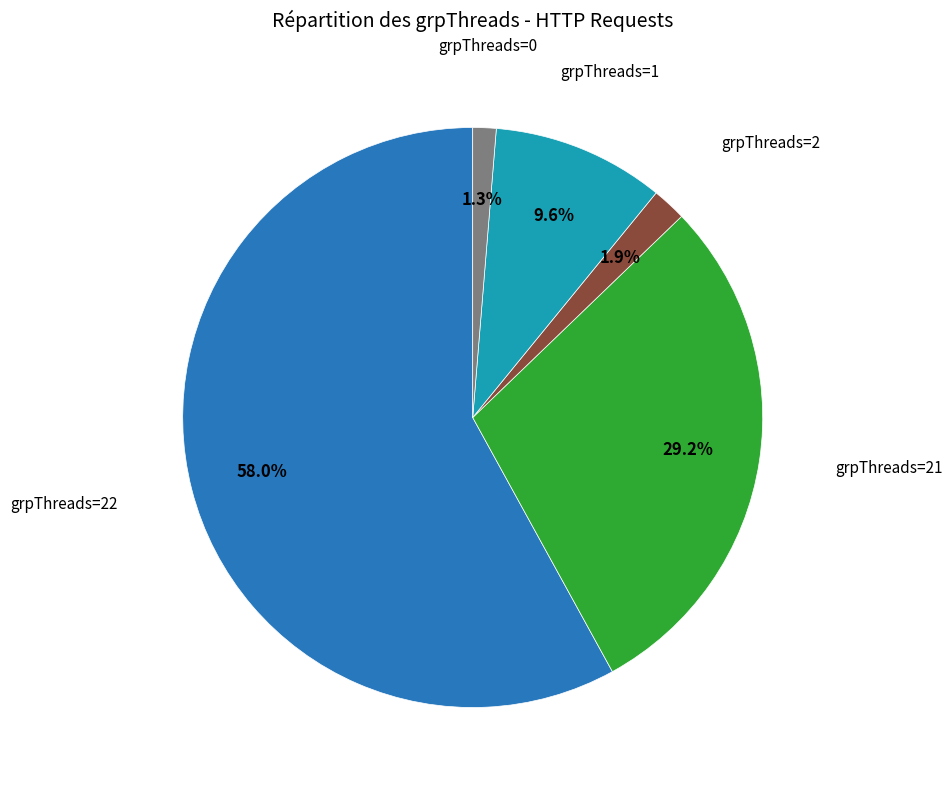

Is there a majority slice in this chart?

Yes